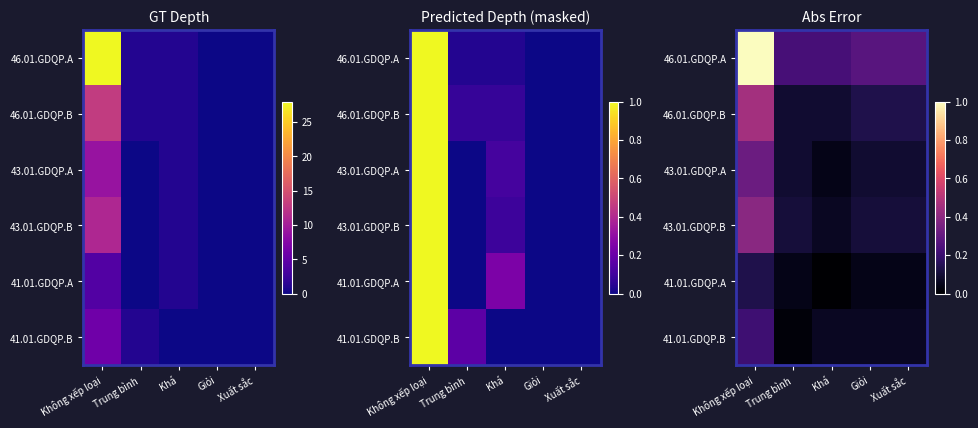

The 41.01.GDQP.B series shows 0.2 at Không xếp loại. True or false?

True